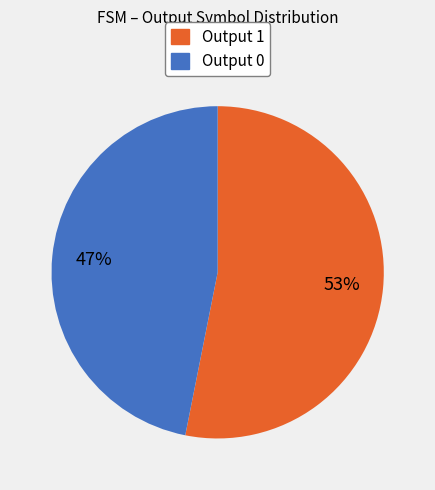

How many slices are in this pie chart?

2